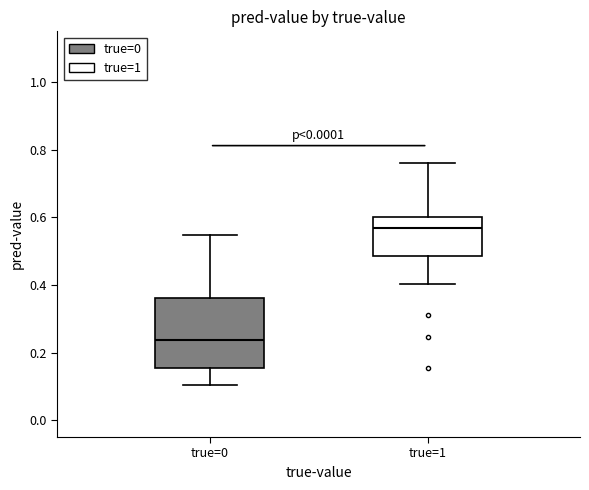

Reading left to right, read every box against the y-axis: the position of its median line, the range the box covers, and the ends of its whiskers. The values are not printed on the chart, so give them approximately, as read against the axis.

true=0: median 0.24, box 0.16 to 0.36, whiskers 0.10 to 0.54
true=1: median 0.56, box 0.48 to 0.60, whiskers 0.40 to 0.76